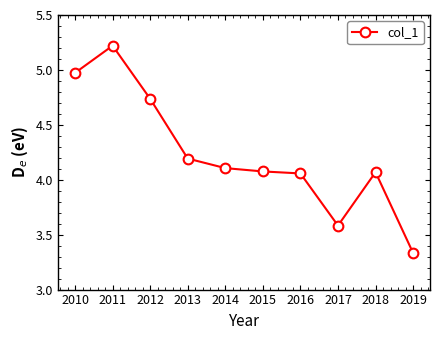

What is the difference between the maximum and minimum values?

1.9